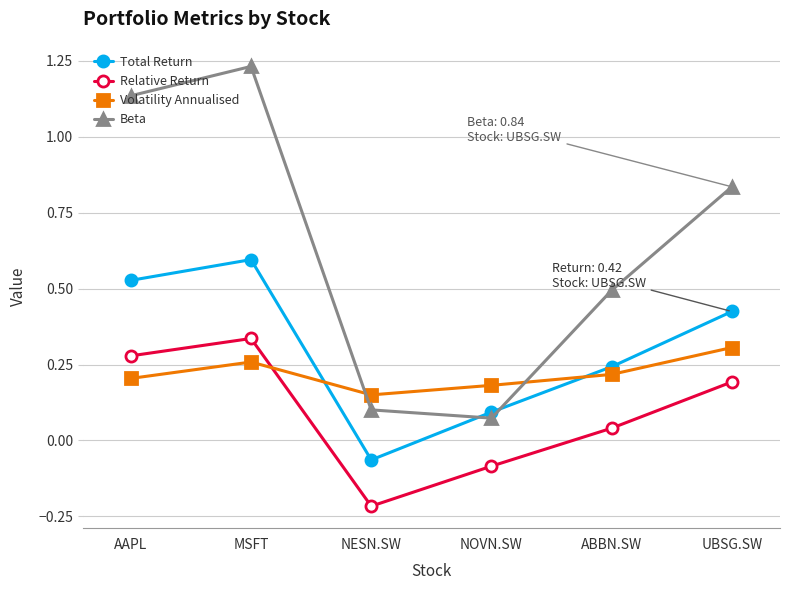

True or false: Total Return and Relative Return cross at least once.

False